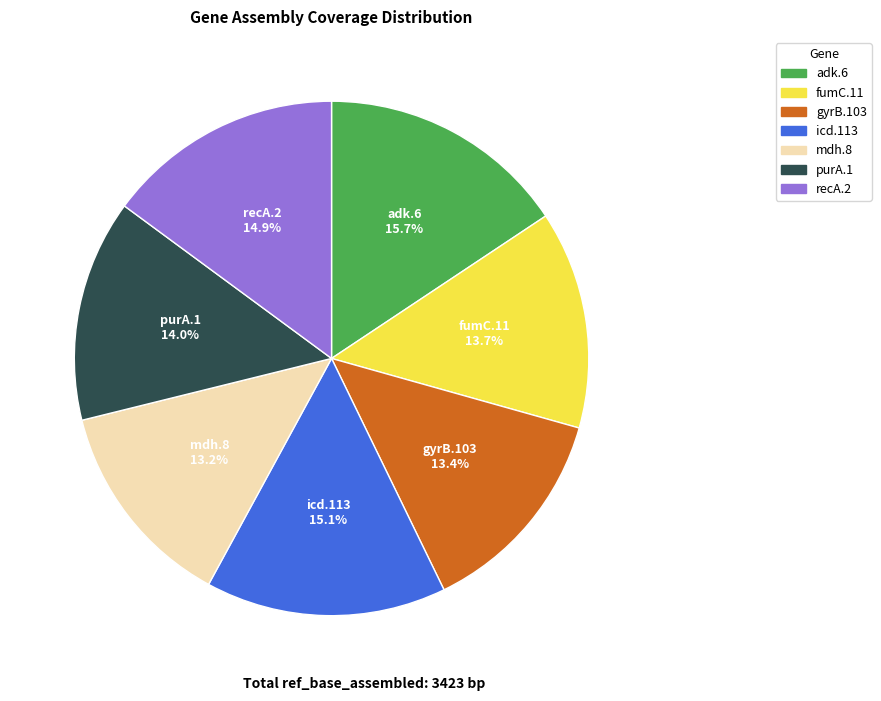

Does any single category account for the majority?

No